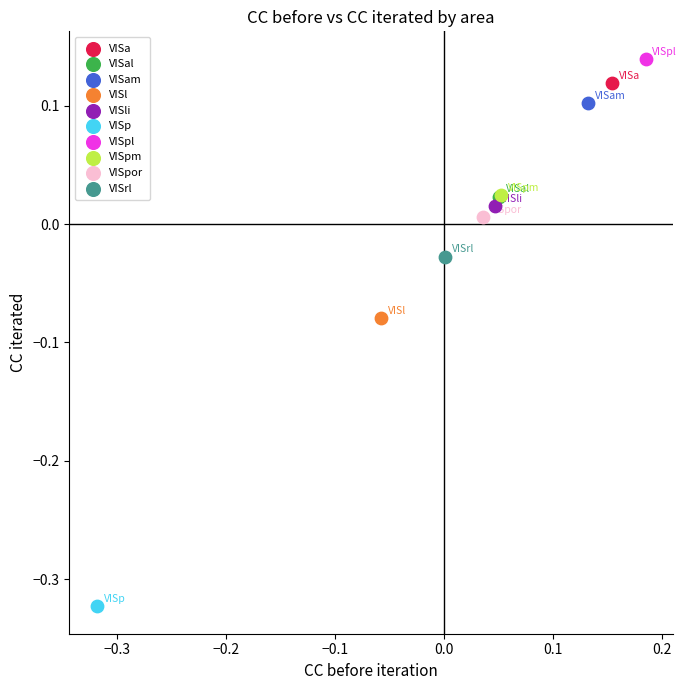

Which series reaches the minimum Y coordinate?

VISp